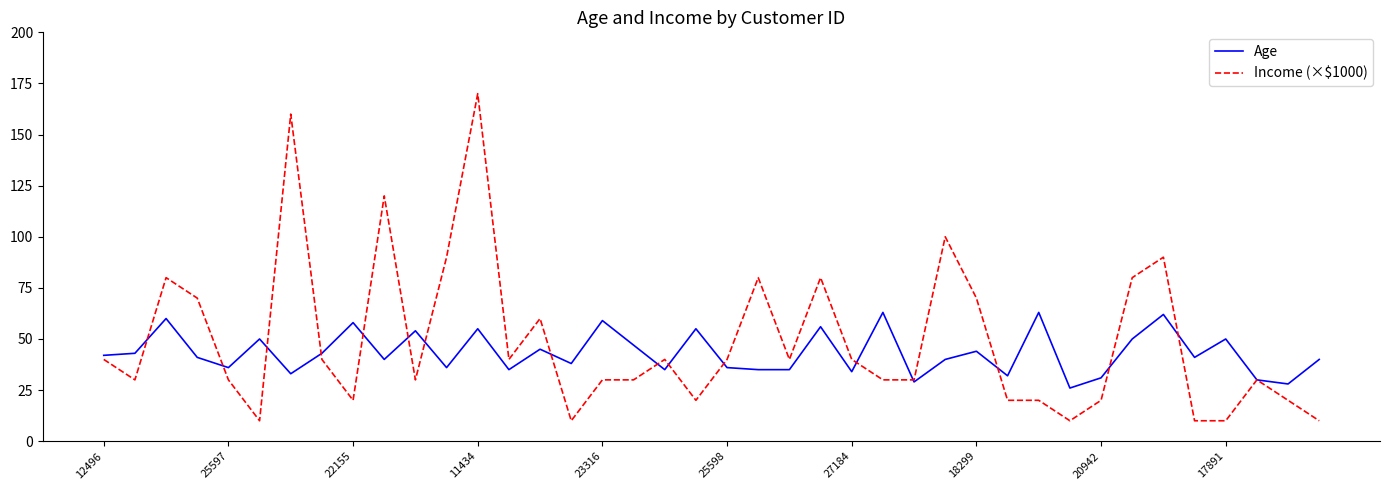

What is the maximum value shown in the chart?

170